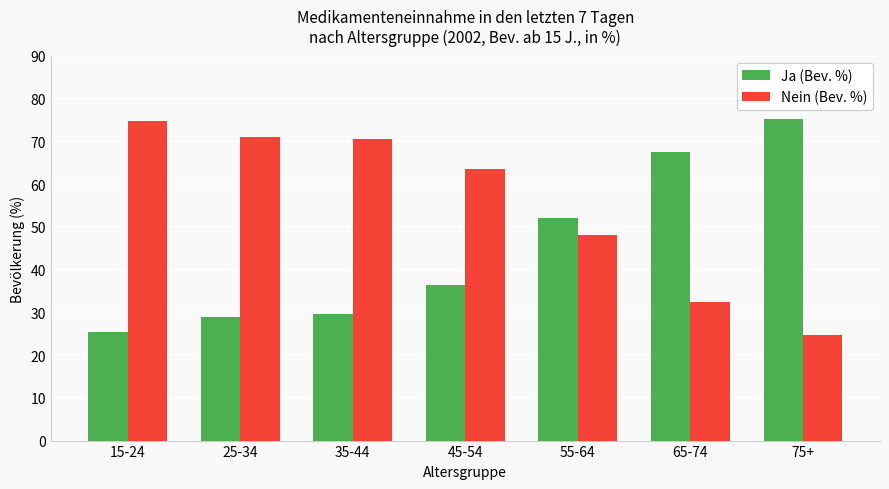

What is the difference between the highest and lowest values at 45-54?

27.2